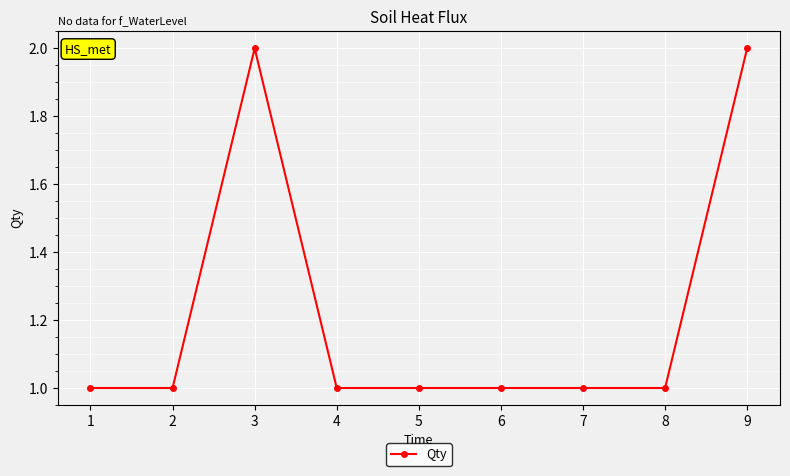

Is this an area chart (filled region under the line)?

No